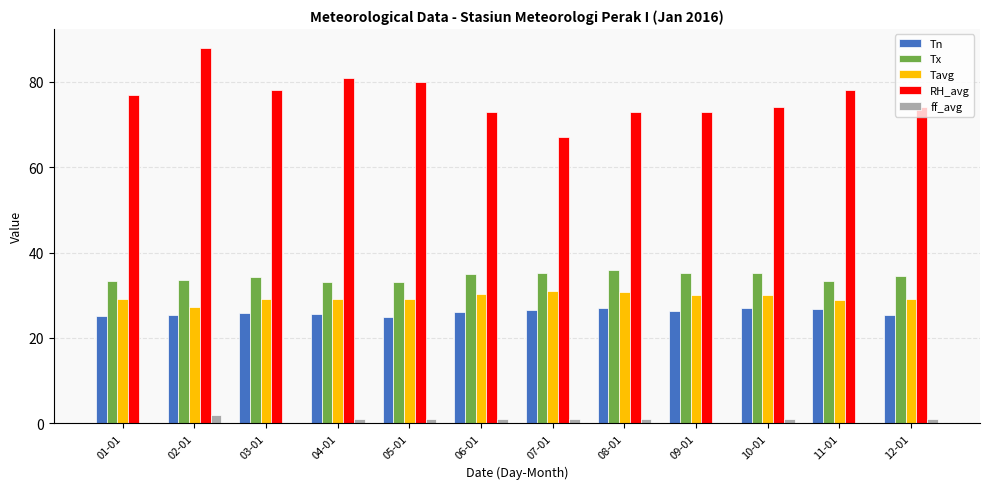

At which category is the sum across all series the highest?

02-01